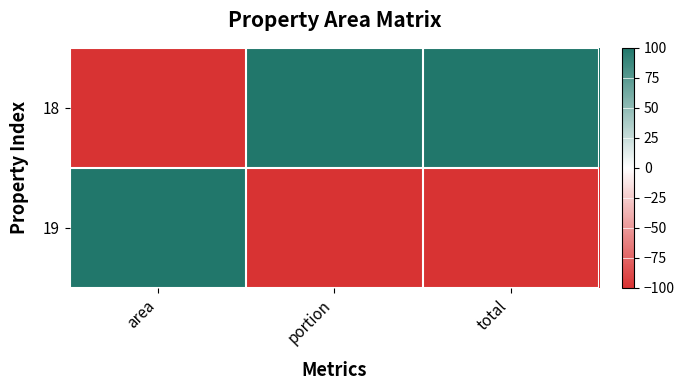

Reading left to right, what are all the values shown in this chart?

18: area=-100	portion=100	total=100
19: area=100	portion=-100	total=-100